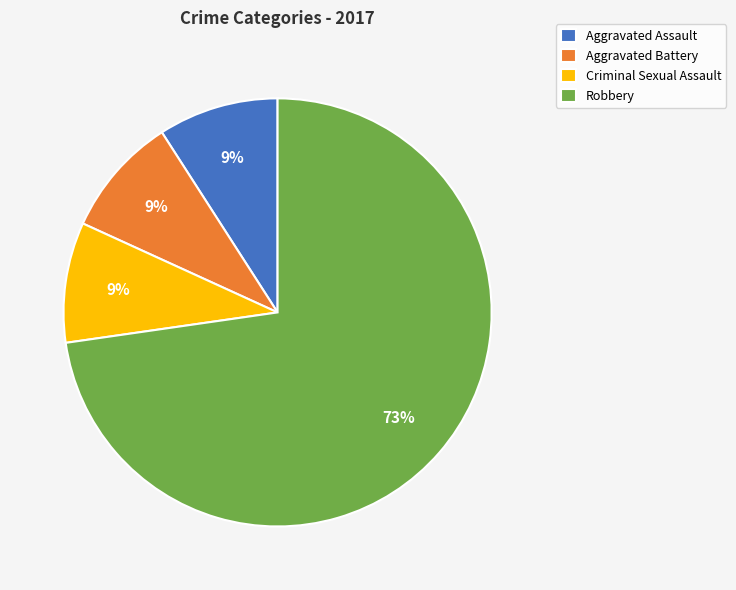

Between Robbery and Aggravated Battery, which is larger?

Robbery